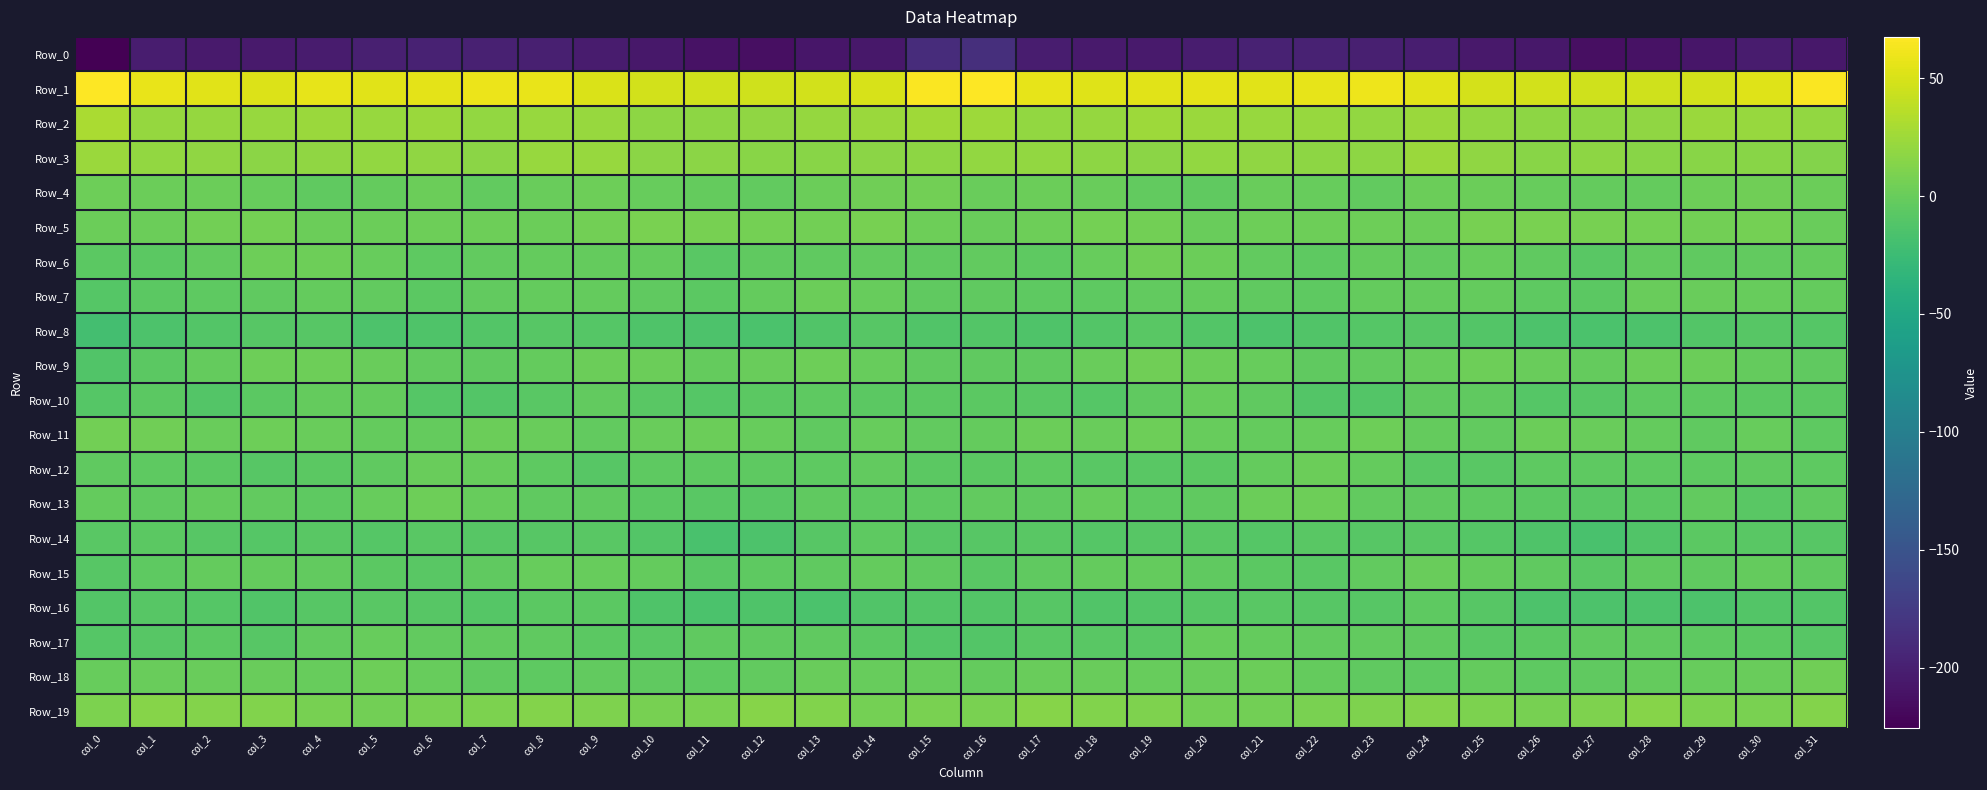

What is the total value across all series at col_3?

-150.5